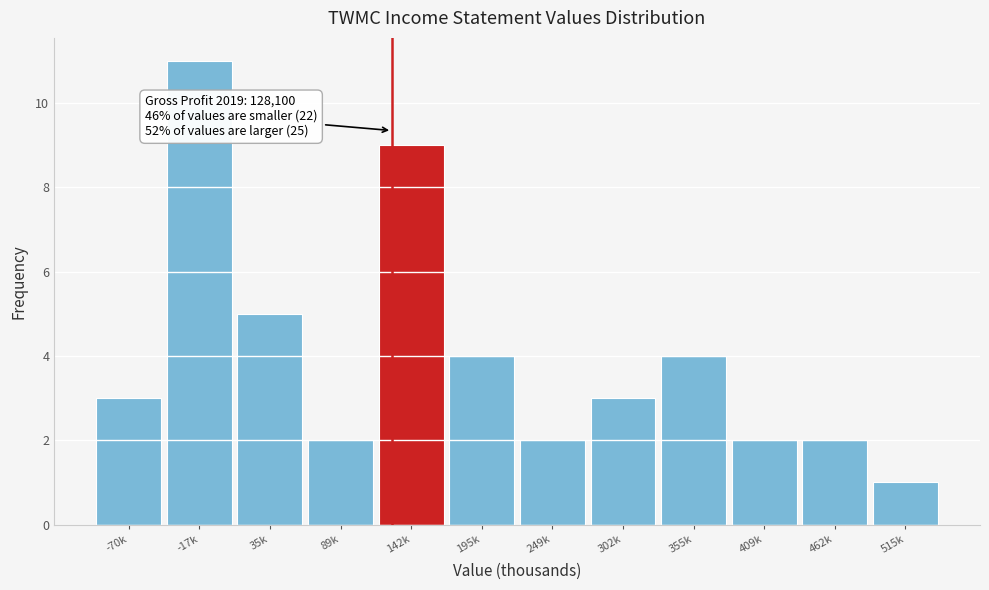

Reading right to left, transcribe all the data shown in this chart.

1	2	2	4	3	2	4	9	2	5	11	3